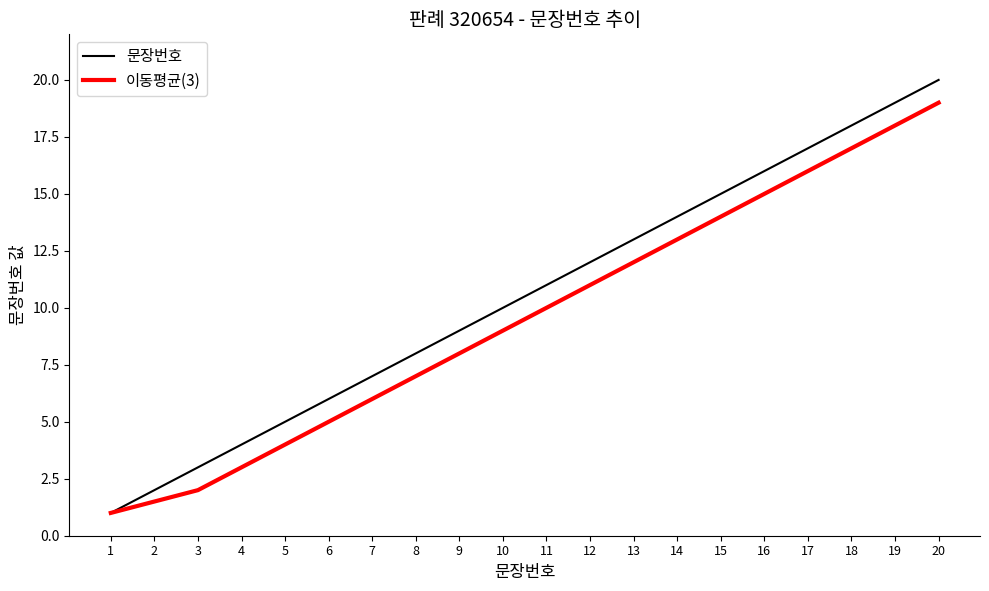

What is the difference between the 문장번호 values at 5 and 20?

15.0